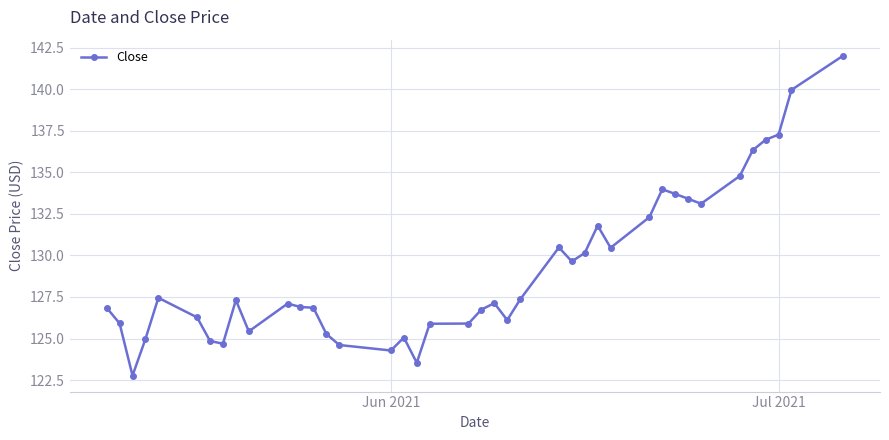

What is the difference between the maximum and minimum values?

19.3